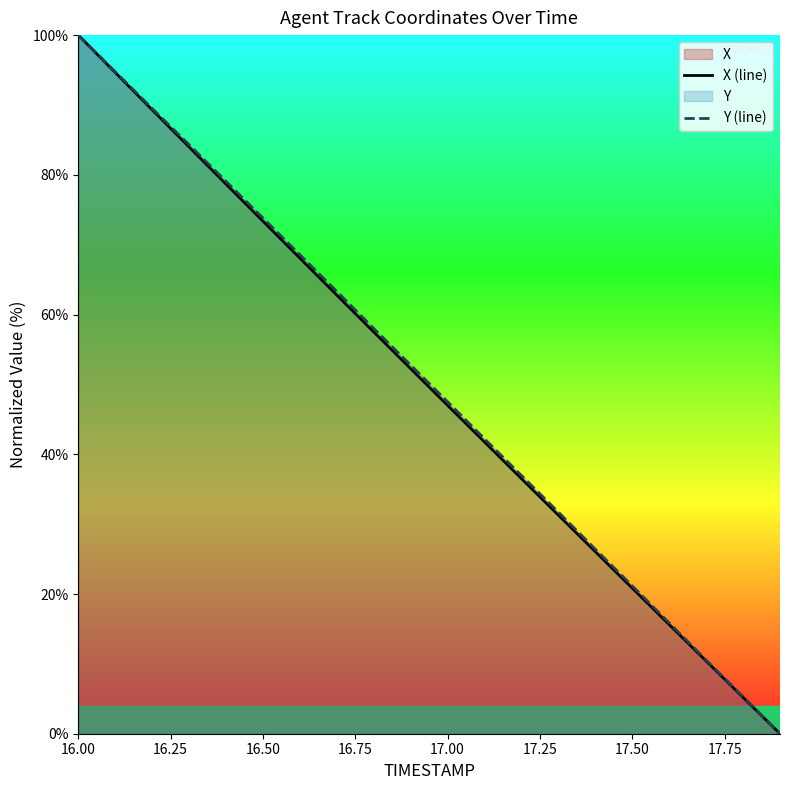

At which category is the sum across all series the highest?

16.00